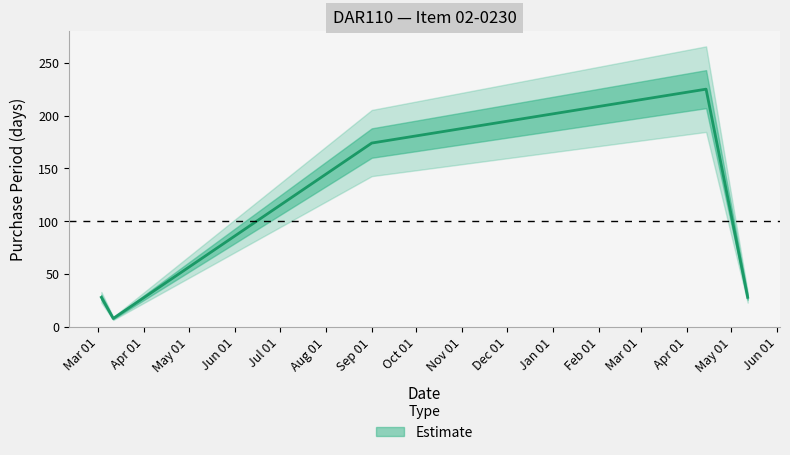

What is the sum of the values at 2017-04-14 and 2016-03-03?

253